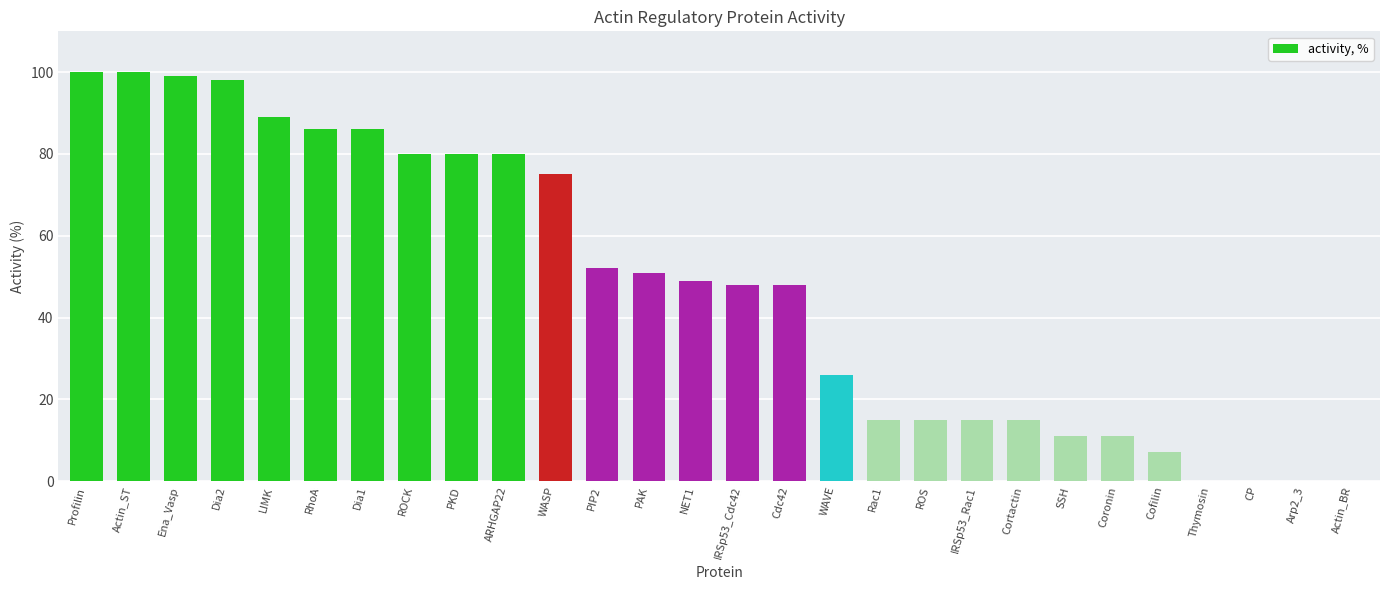

The chart shows a value of 15 at IRSp53_Rac1. True or false?

True